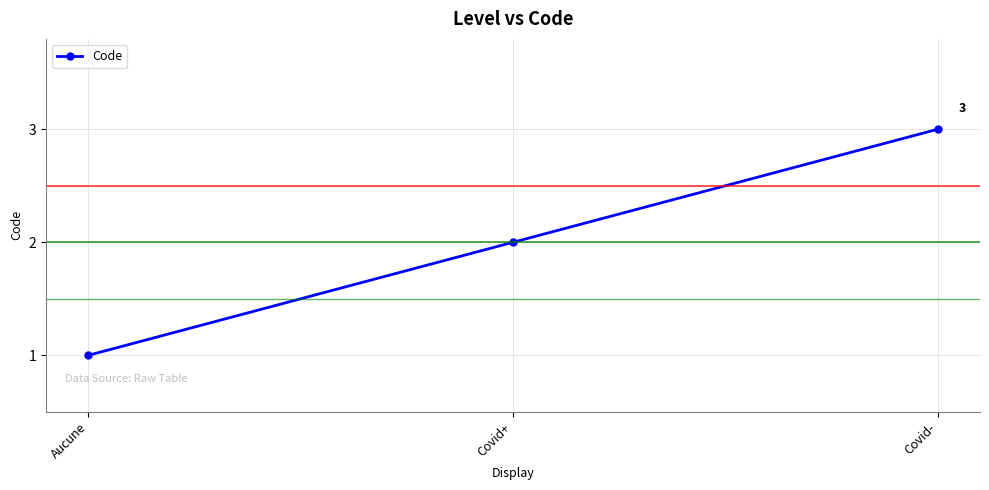

Approximately how many times larger is the value at Covid- compared to Covid+?

1.5